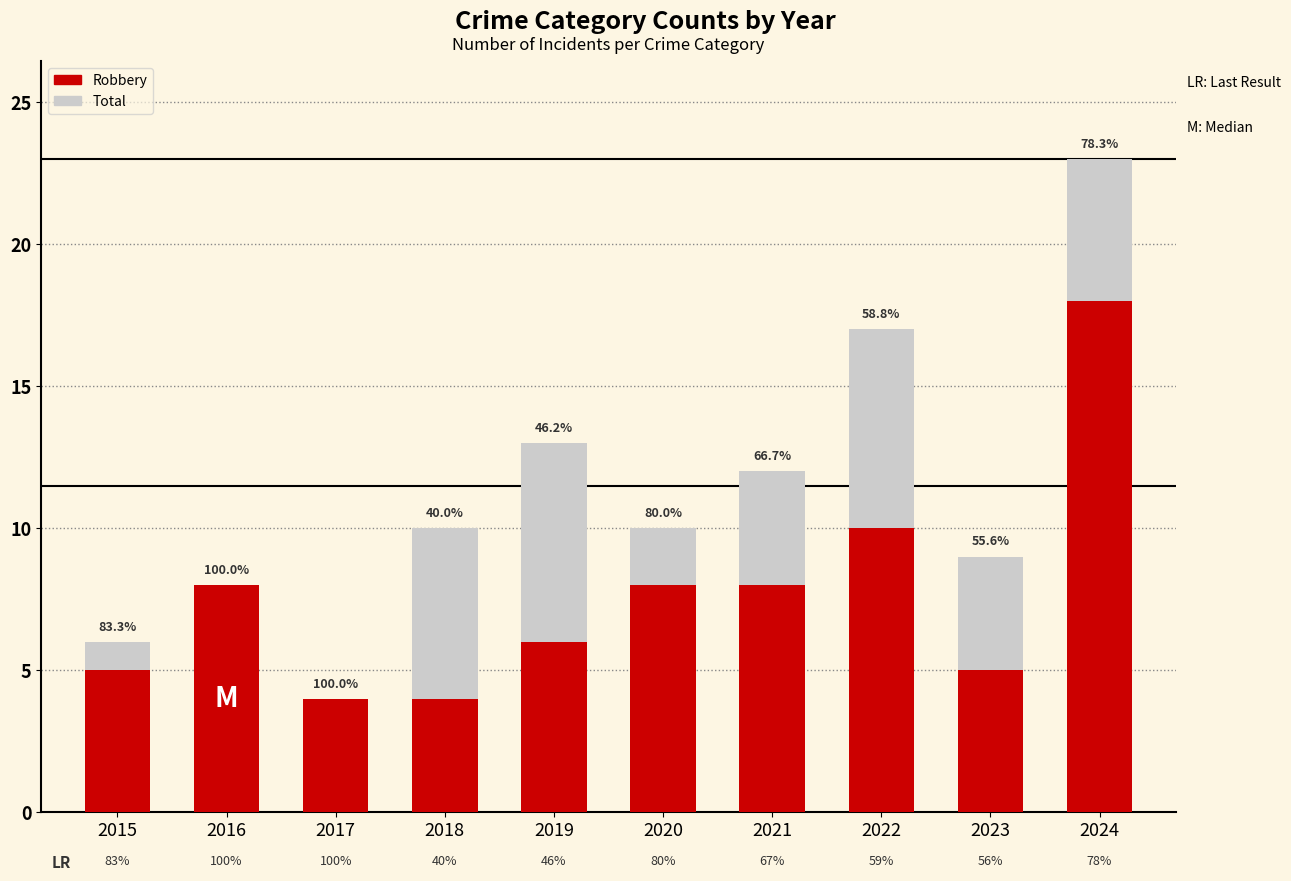

What is the value of the Total bar at the 1st from the left?

6